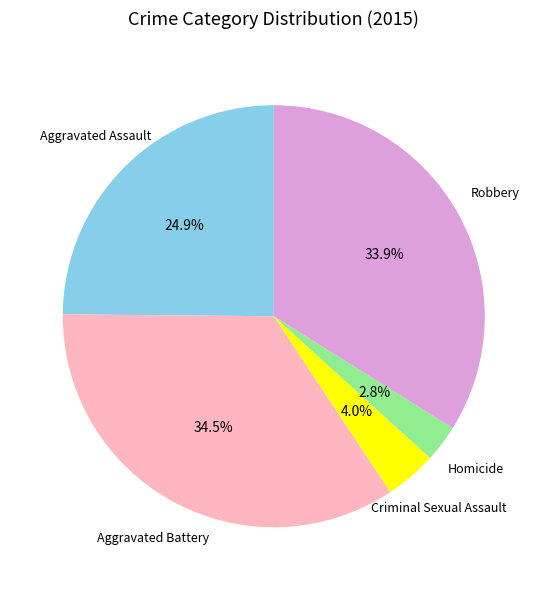

Which slice is the smallest?

Homicide